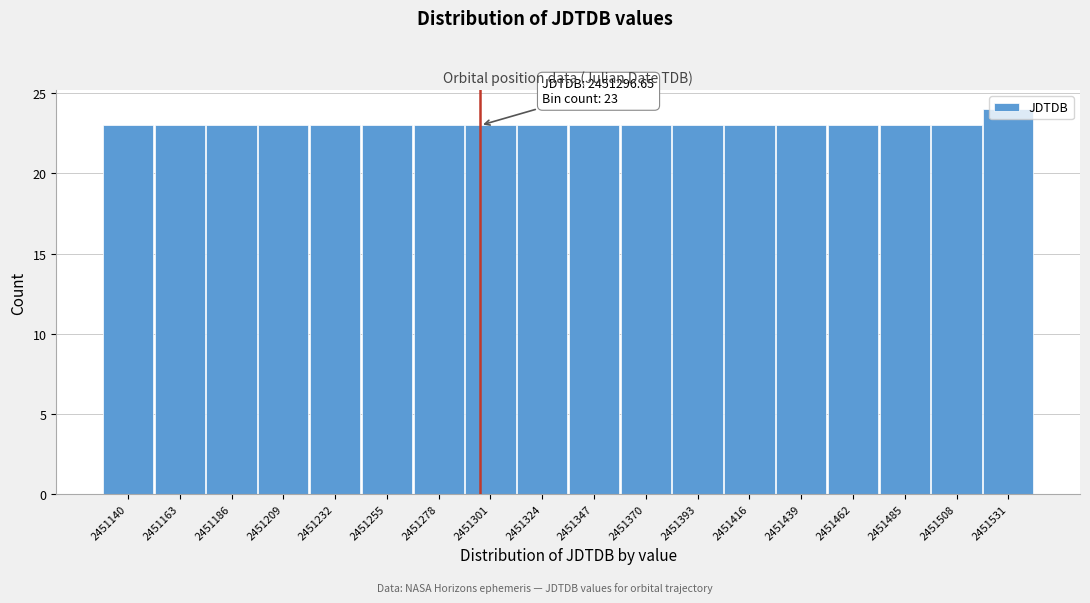

Over which range of the x-axis is the bar tallest?

2451520 to 2451545